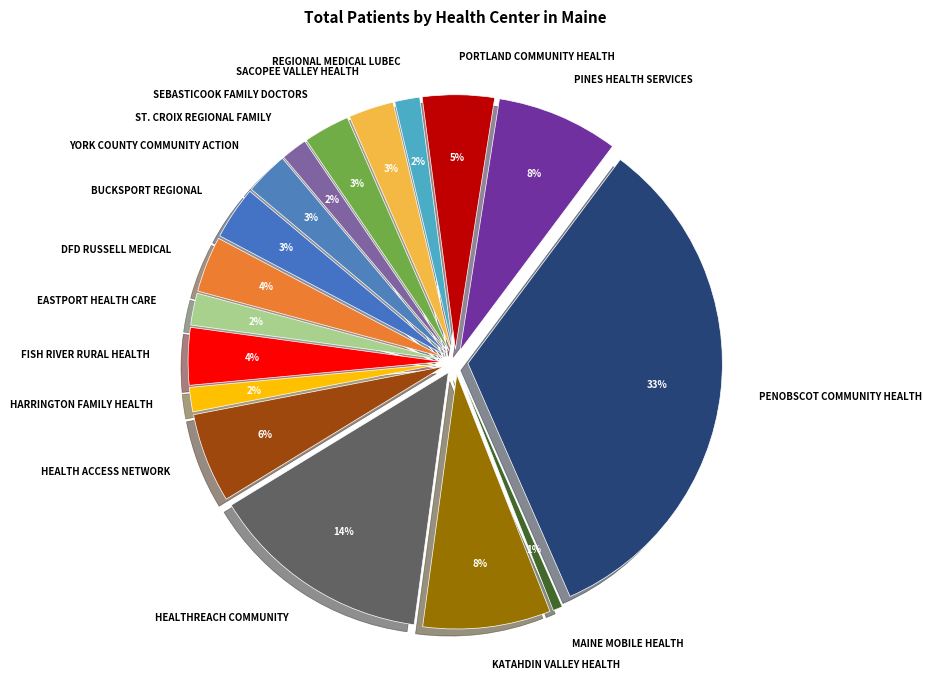

Rank the categories by value from lowest to highest.

MAINE MOBILE HEALTH, HARRINGTON FAMILY HEALTH, REGIONAL MEDICAL LUBEC, ST. CROIX REGIONAL FAMILY, EASTPORT HEALTH CARE, YORK COUNTY COMMUNITY ACTION, SACOPEE VALLEY HEALTH, SEBASTICOOK FAMILY DOCTORS, BUCKSPORT REGIONAL, DFD RUSSELL MEDICAL, FISH RIVER RURAL HEALTH, PORTLAND COMMUNITY HEALTH, HEALTH ACCESS NETWORK, PINES HEALTH SERVICES, KATAHDIN VALLEY HEALTH, HEALTHREACH COMMUNITY, PENOBSCOT COMMUNITY HEALTH